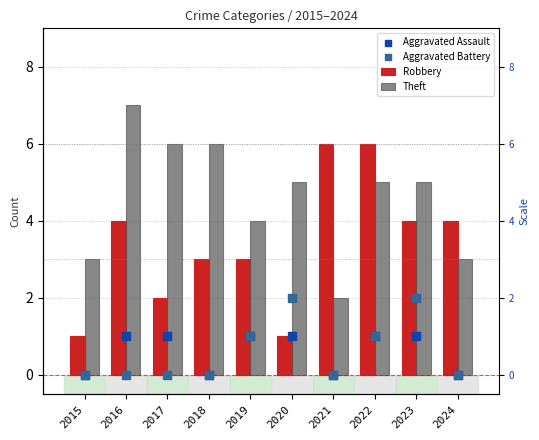

At which category is the sum across all series the highest?

2022